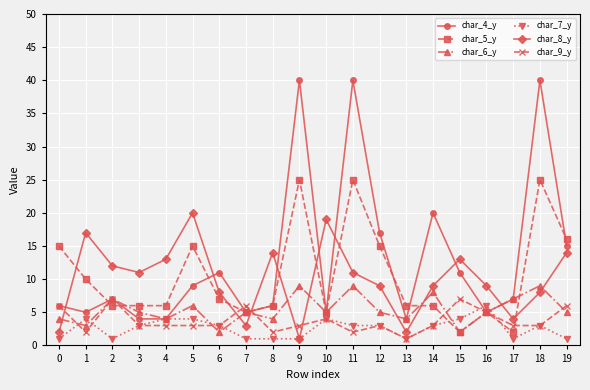

What is the maximum value shown in the chart?

40